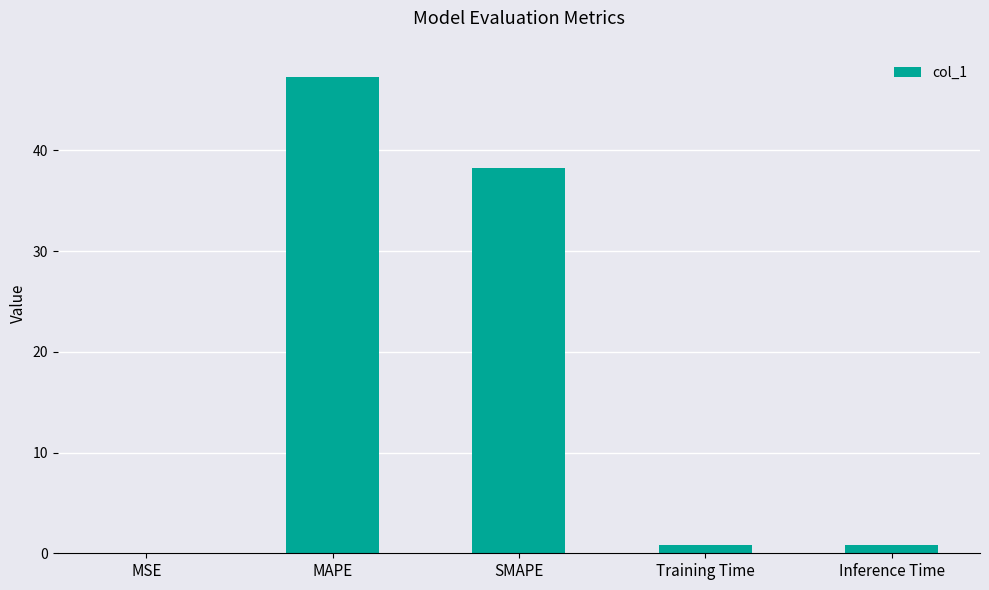

What is the sum of all values?

87.2